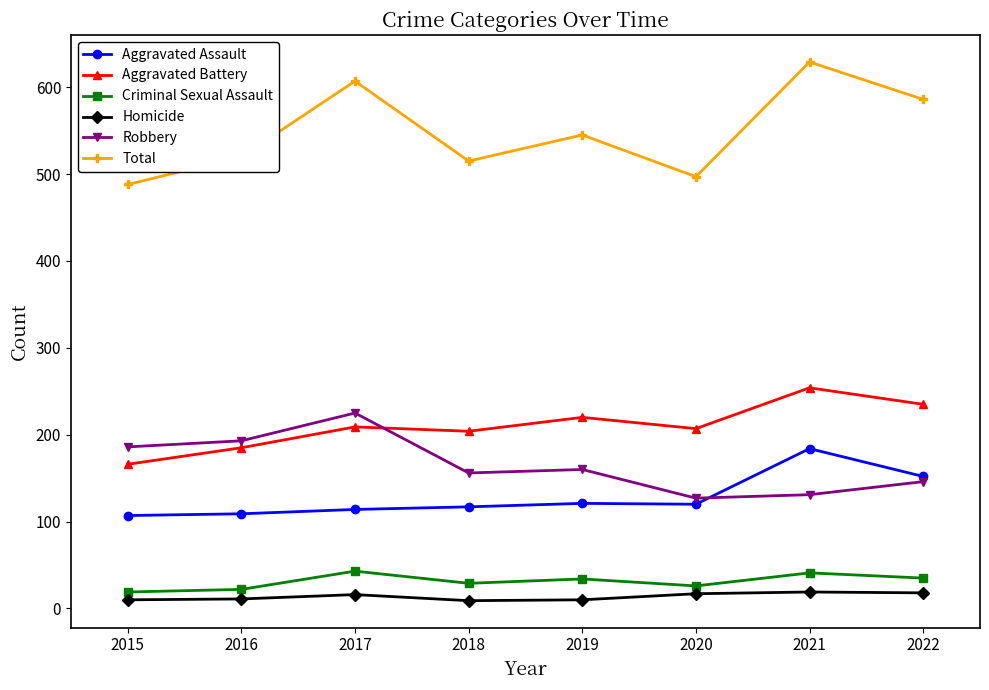

The value of Robbery at 2020 is 127. True or false?

True